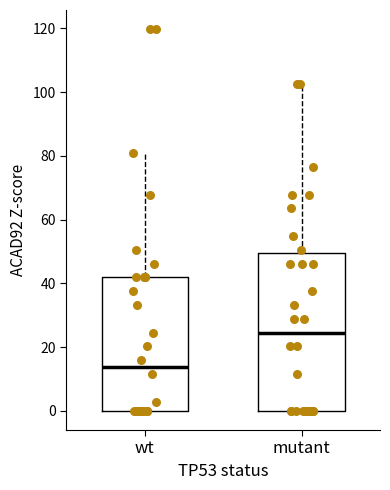

Which box's median line is the lowest?

wt